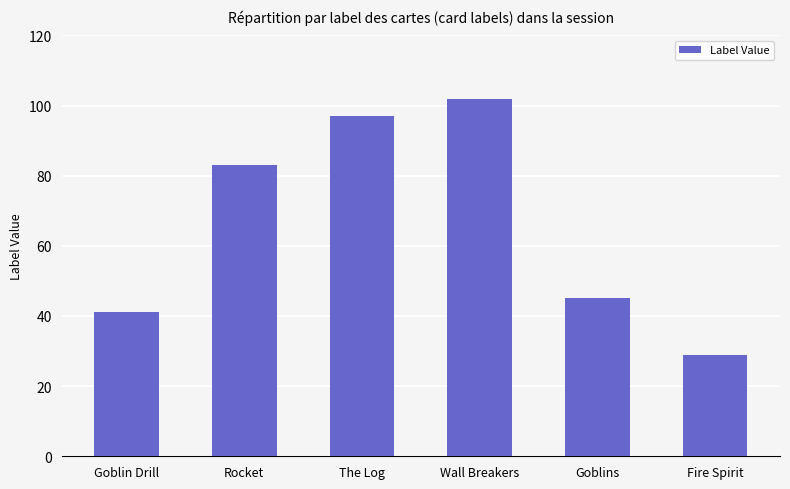

What is the average value?

66